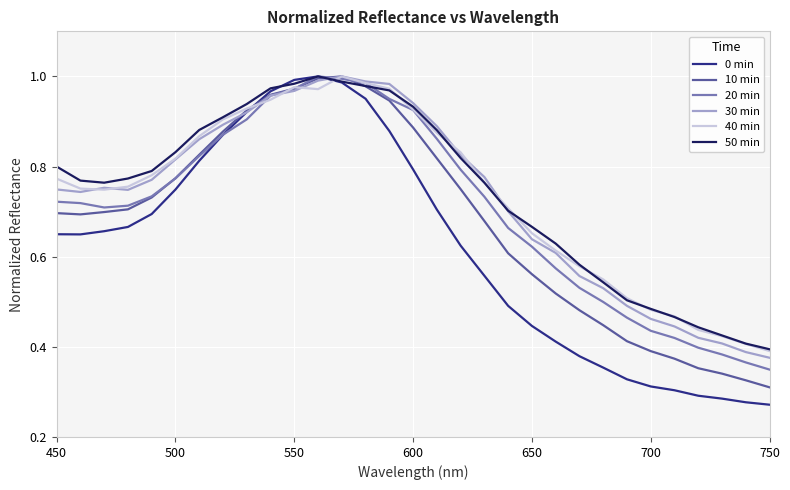

Which series has the largest range (max minus min)?

0 min